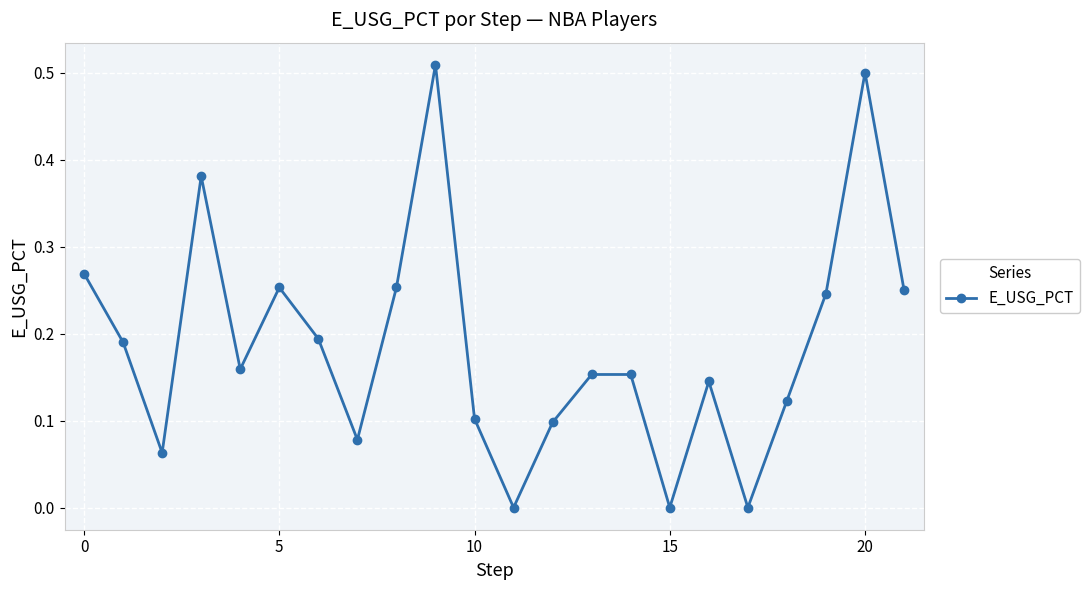

True or false: the data has more than 1 interior local peaks.

True